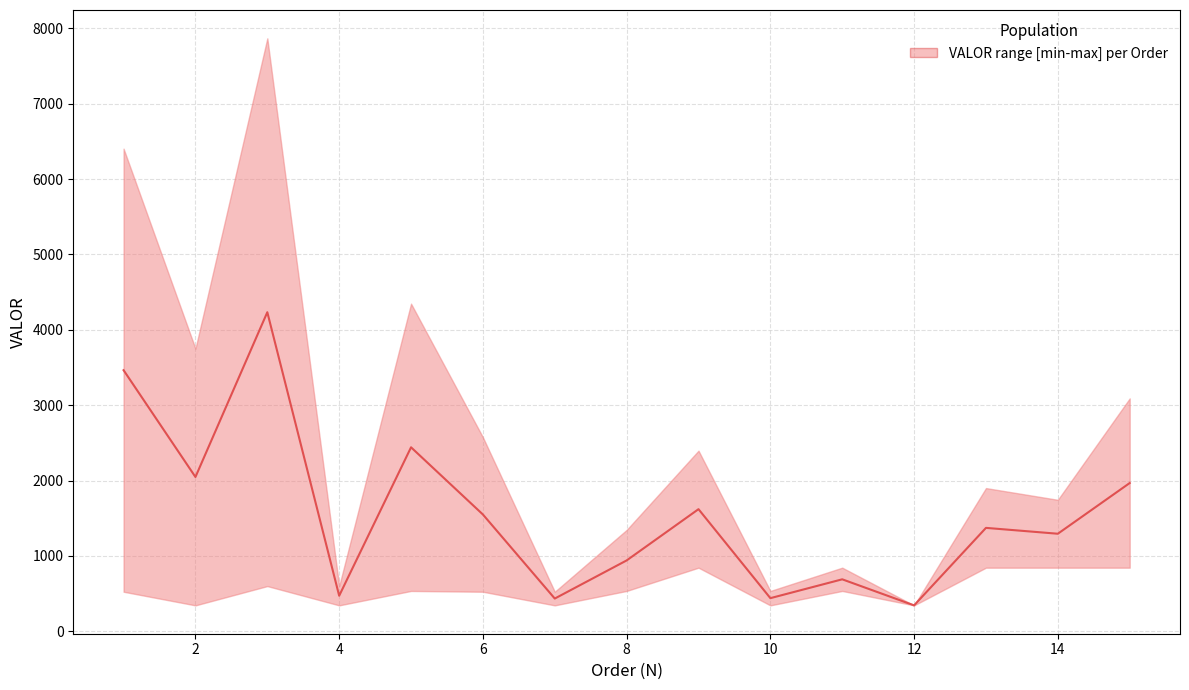

What is the maximum value shown in the chart?

4233.3